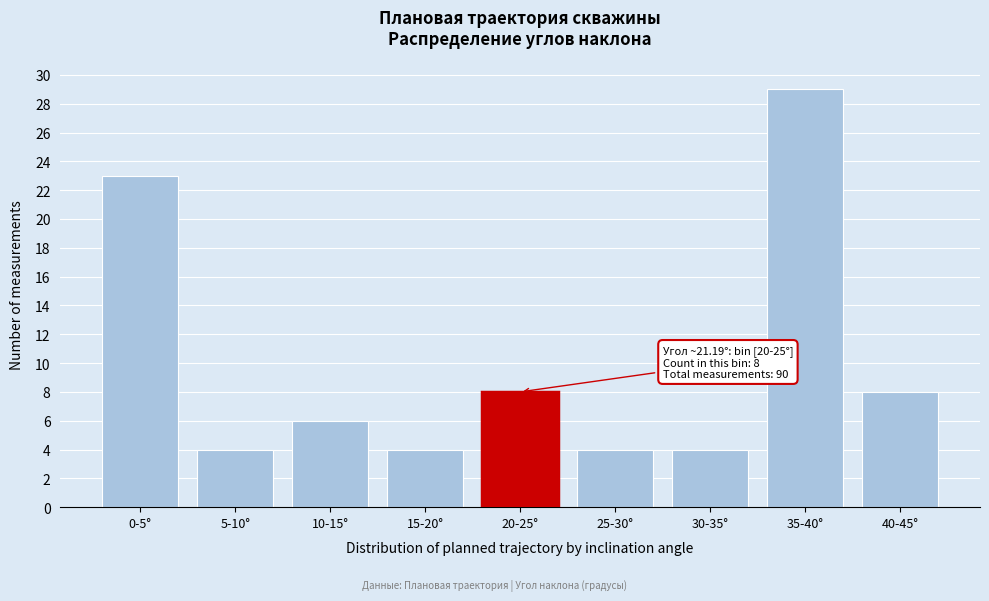

Reading left to right, transcribe all the data shown in this chart.

23	4	6	4	8	4	4	29	8